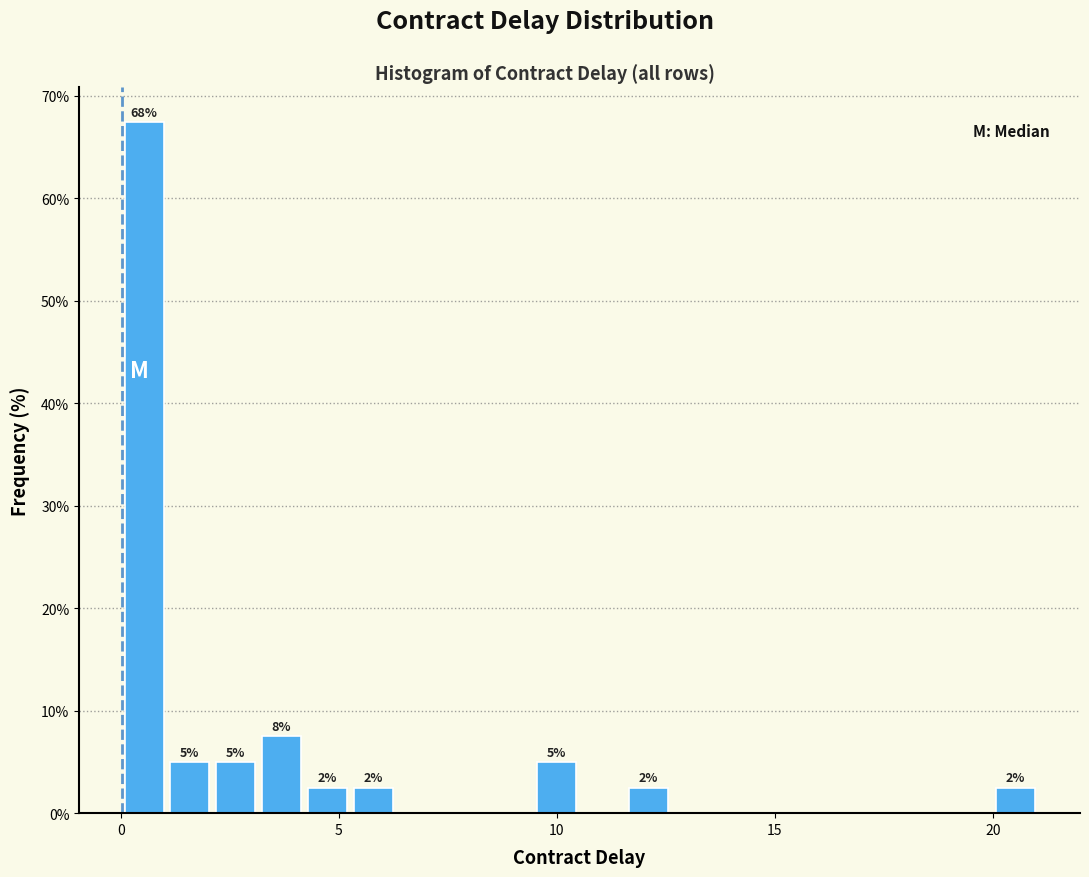

Read against the x-axis, roughly where is the centre of the tallest bar?

0.5